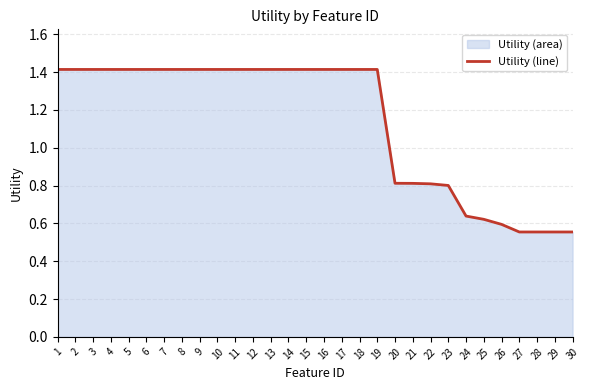

How many lines are shown in the chart?

1